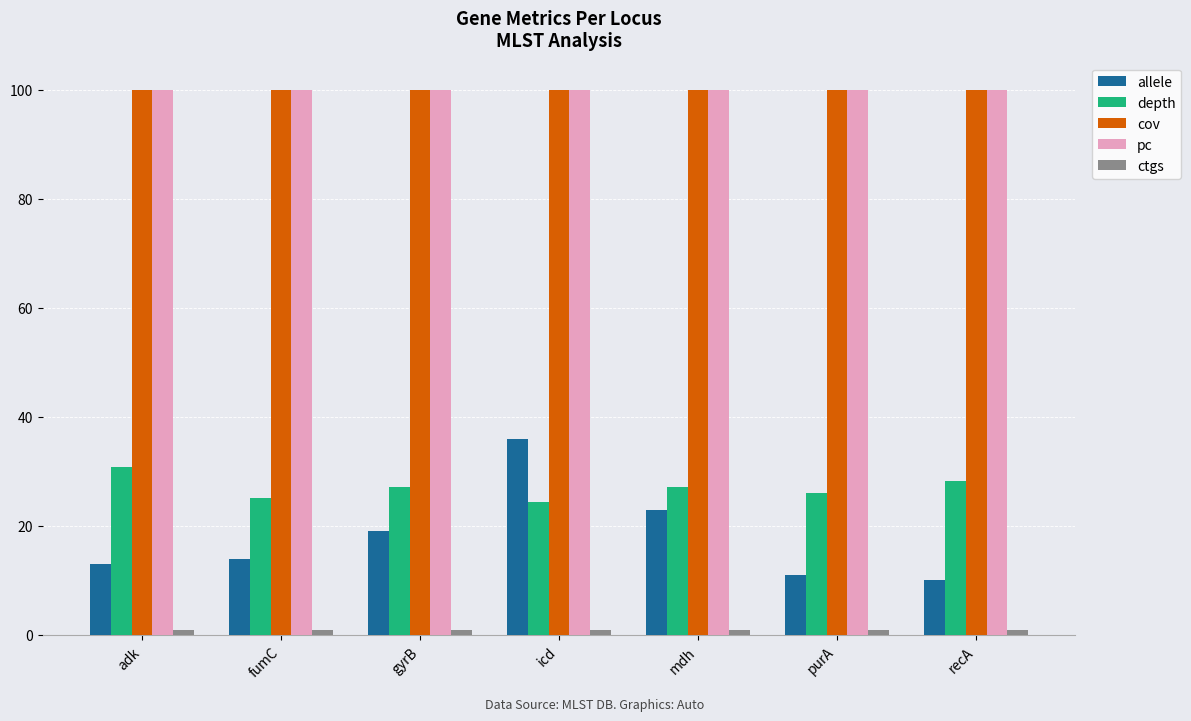

What is the total value across all series at gyrB?

247.2